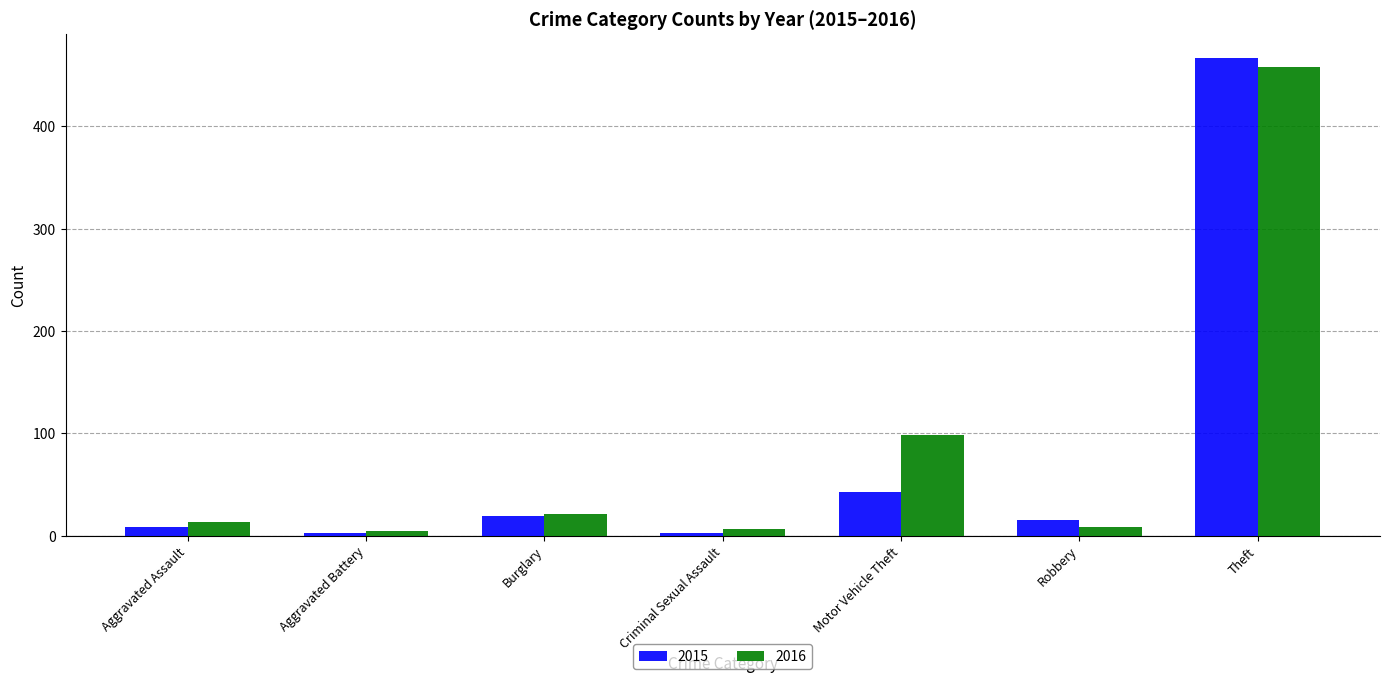

At which category is the sum across all series the highest?

Theft